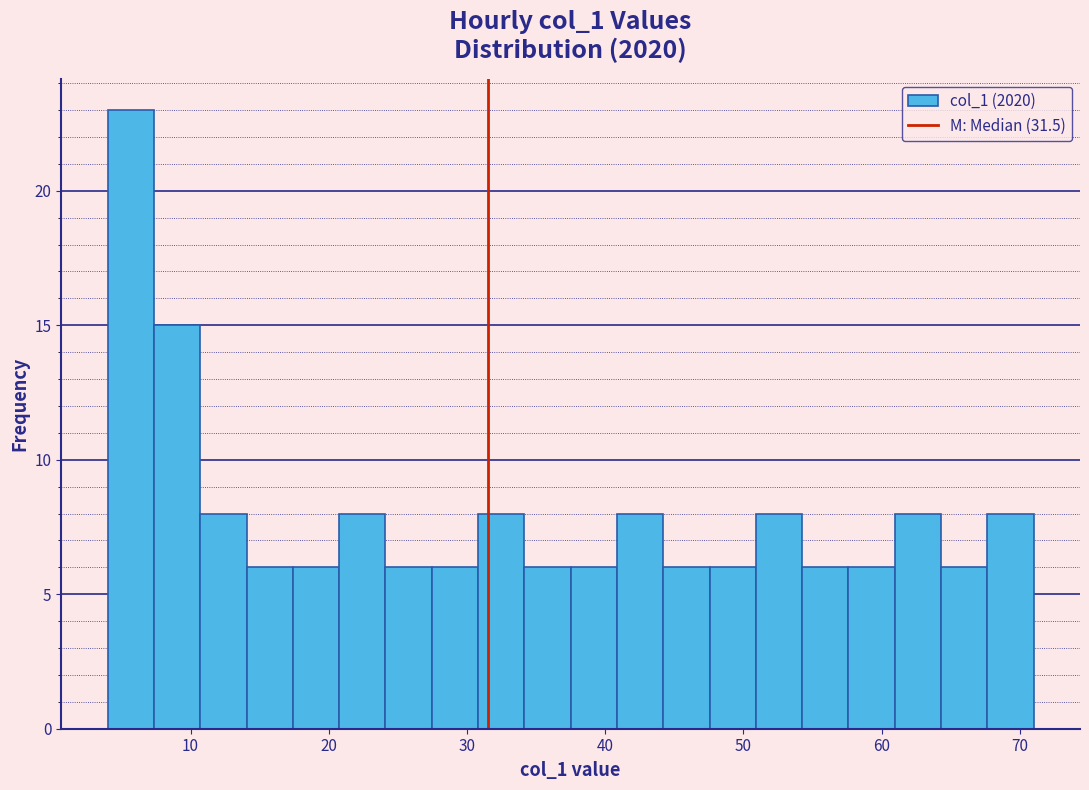

Around what value on the x-axis is the tallest bar? Give the approximate position of its centre, as read against the axis.

6